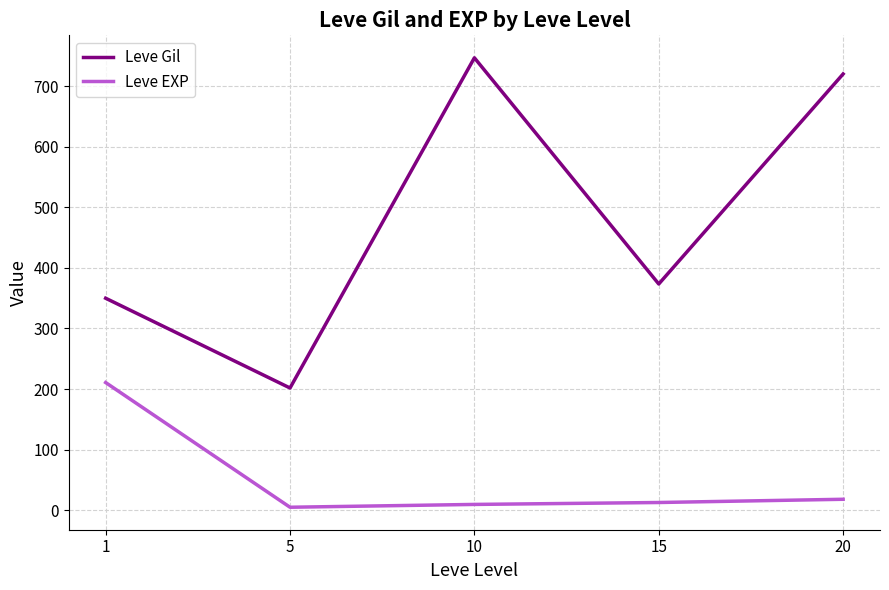

What is the greatest value displayed?

746.7